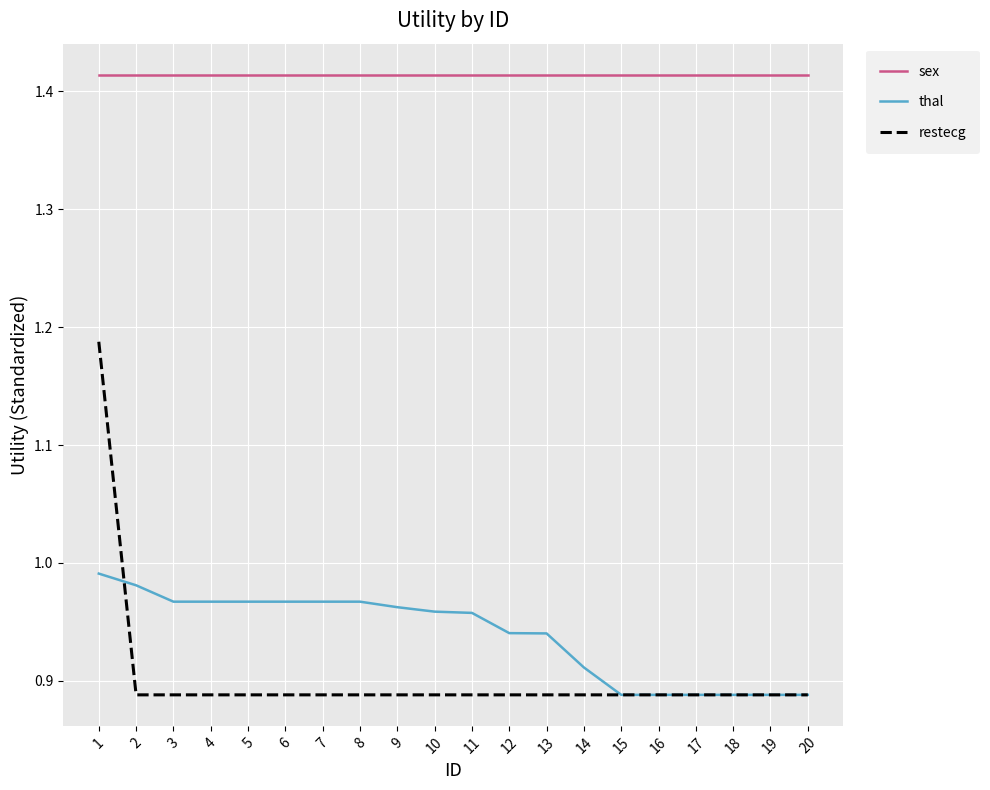

True or false: thal and sex intersect in this chart.

False